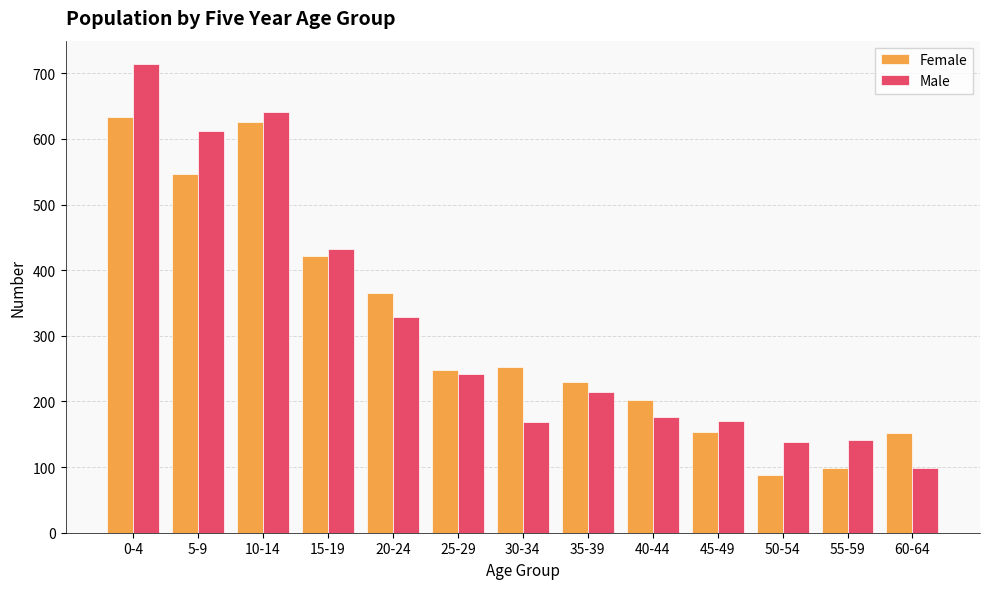

The Male series shows 345 at 25-29. True or false?

False